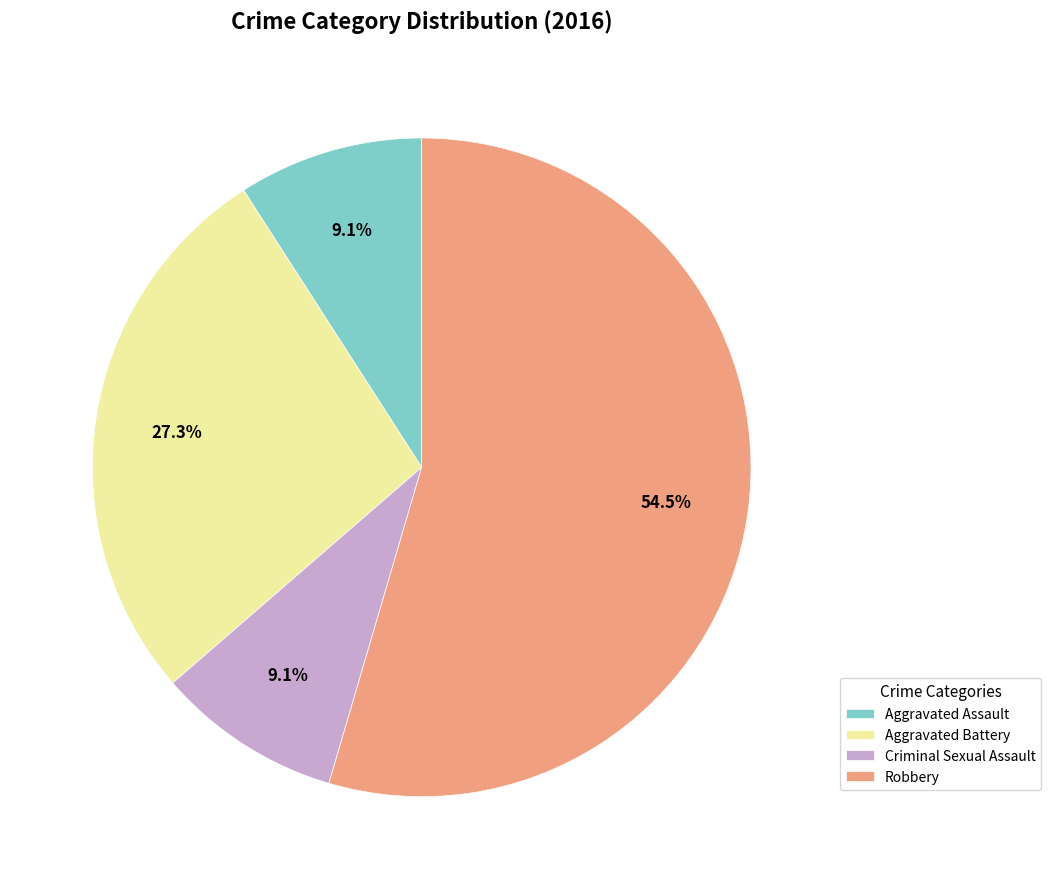

Do Aggravated Battery and Aggravated Assault together represent more than half of the pie?

No